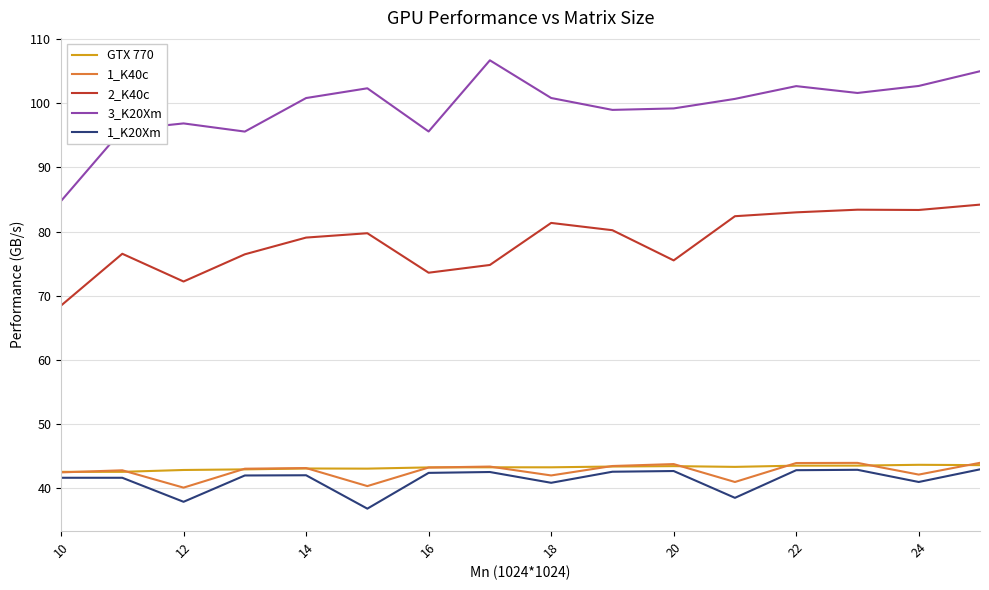

Which series has the widest spread of values?

3_K20Xm